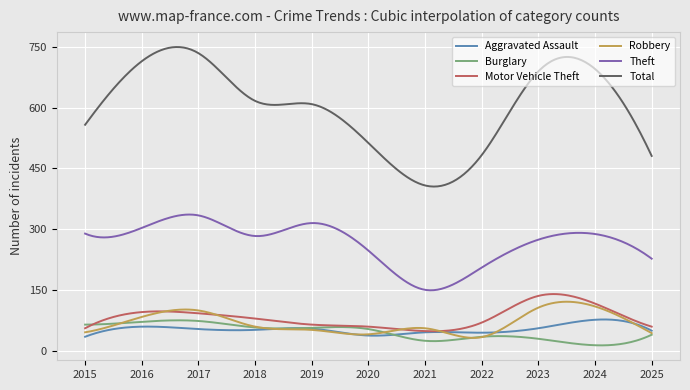

What is the maximum value for Aggravated Assault?

76.7